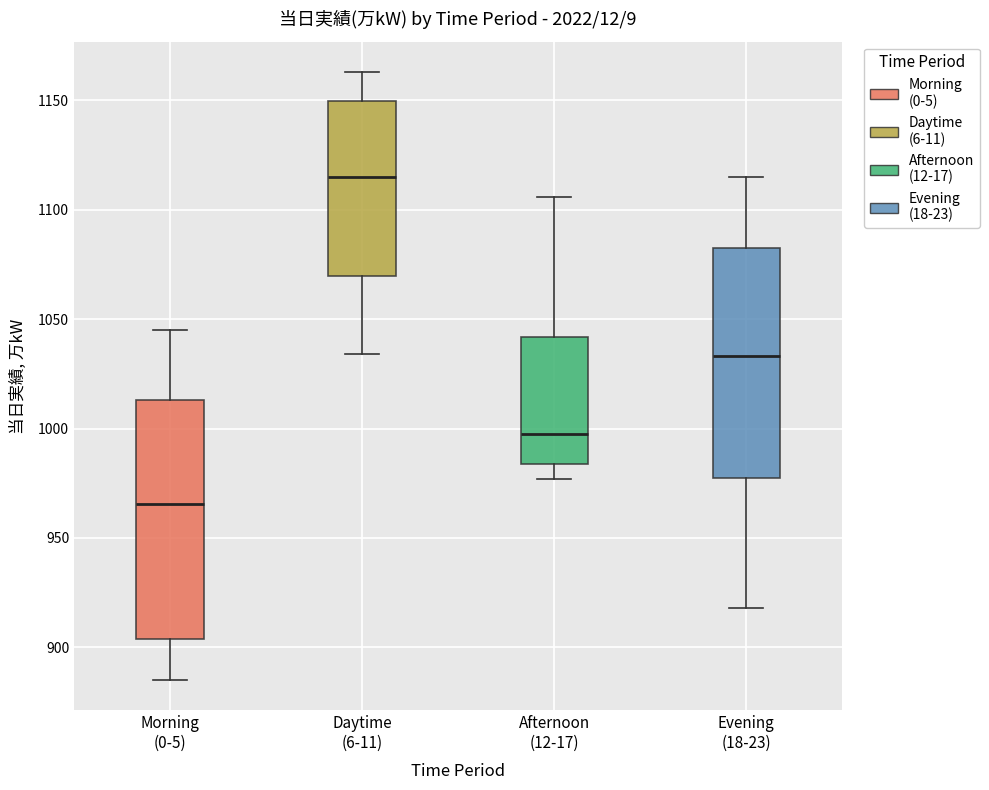

Which box has the highest median line?

Daytime (6-11)